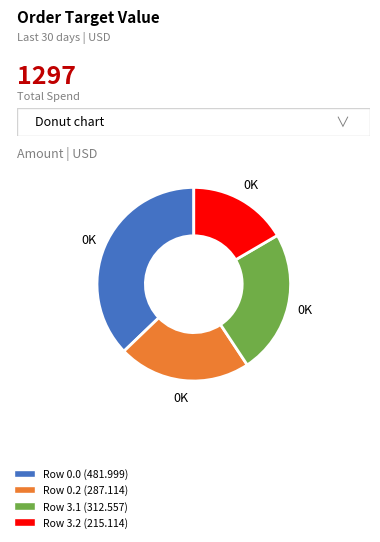

Is it true that Row 3.2 (215.114) is 28% of the pie?

False